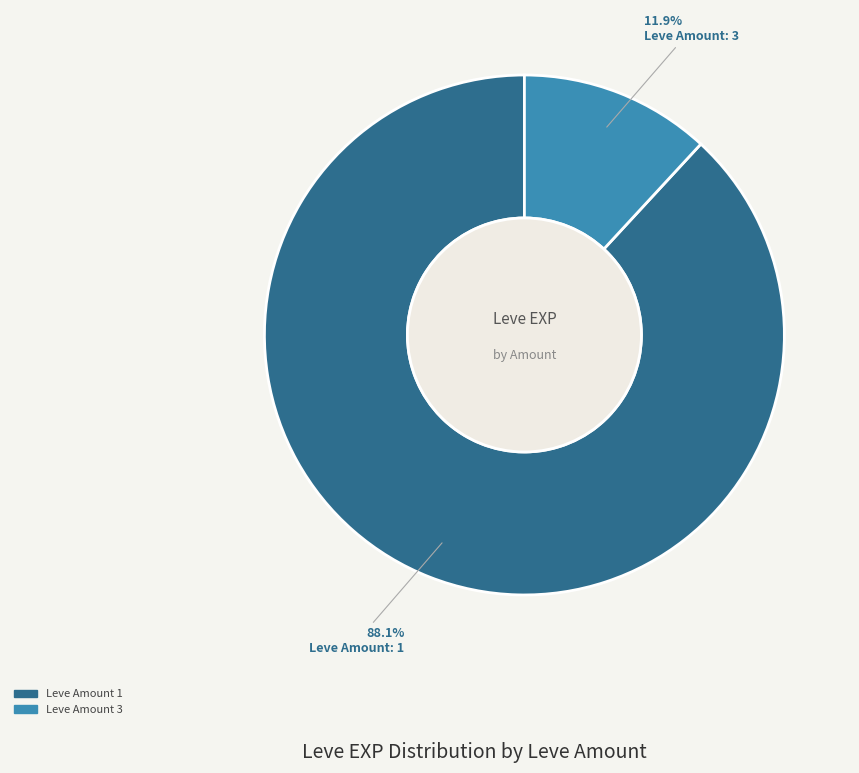

Which category has the biggest portion of the pie?

Leve Amount 1